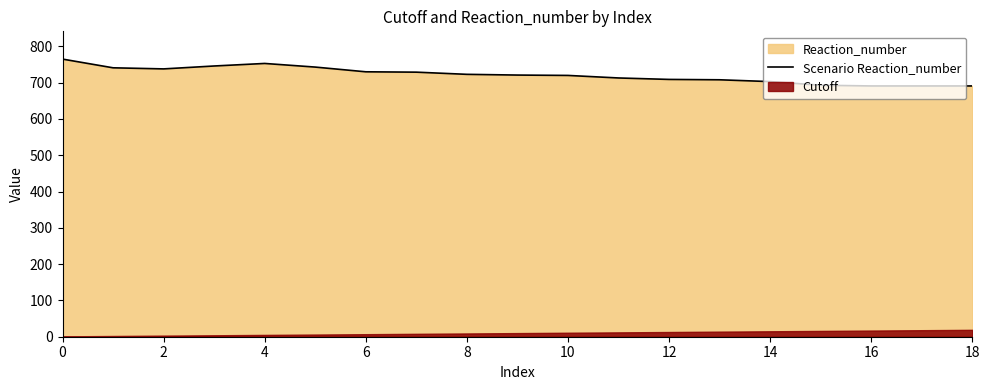

How many values exceed 721?

9